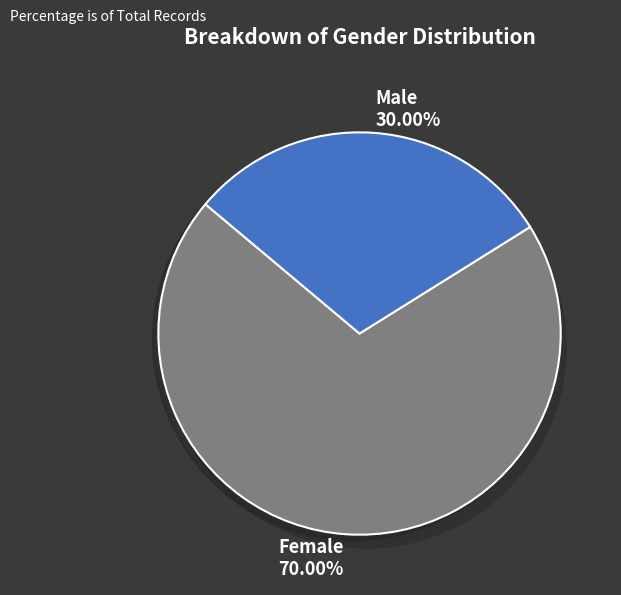

To the nearest percent, what percentage of the pie is Female?

70%